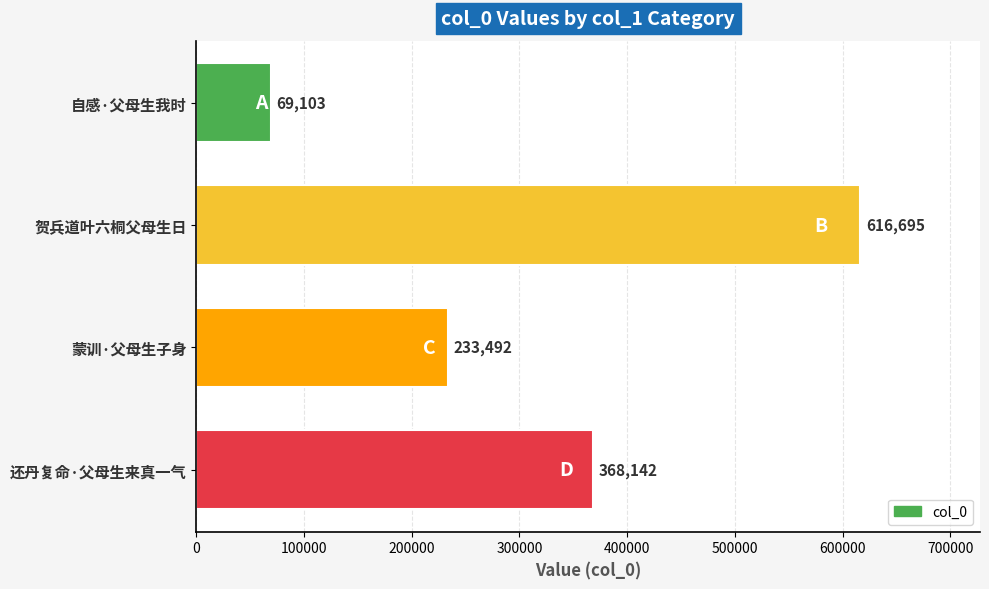

What is the smallest value displayed?

69103